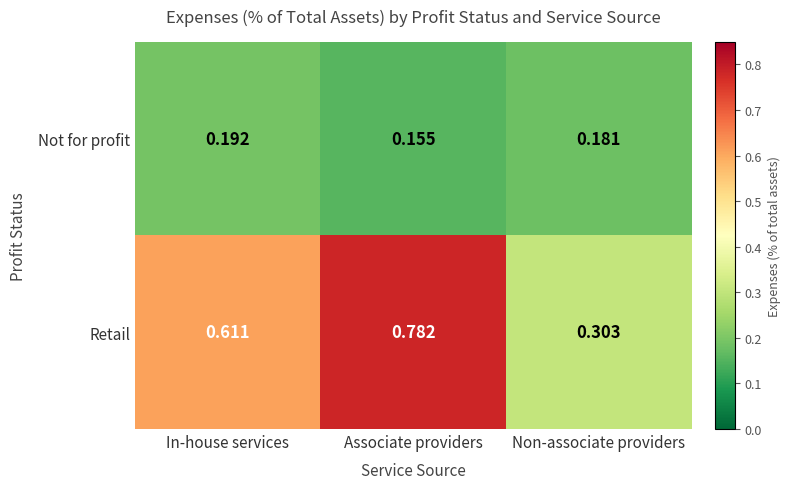

Which label corresponds to the smallest value in the chart?

Associate providers